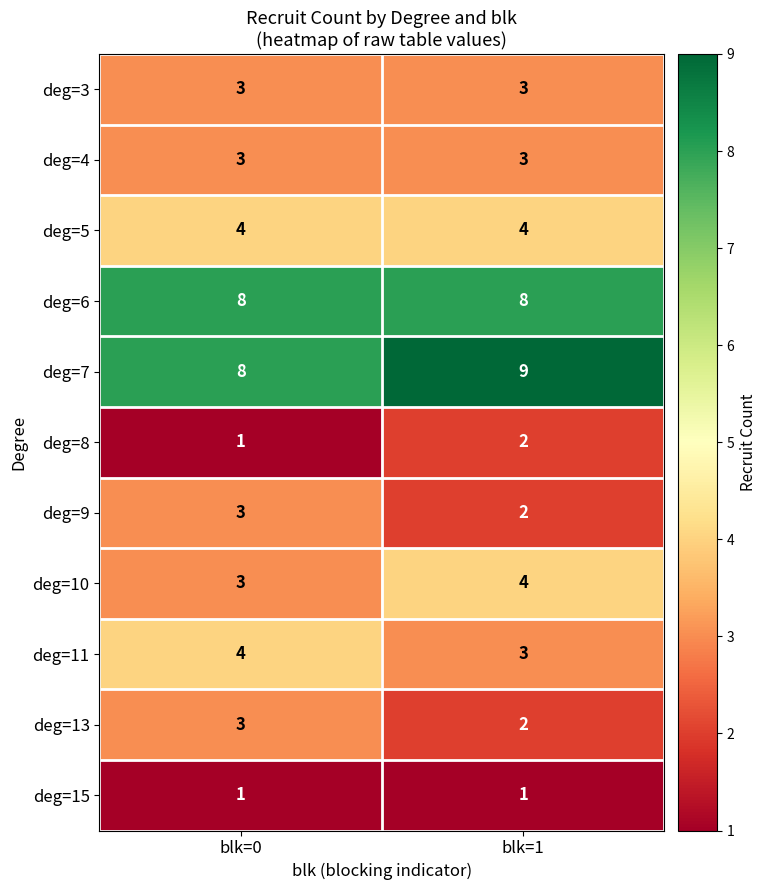

What is the spread (max minus min) of values at blk=1?

8